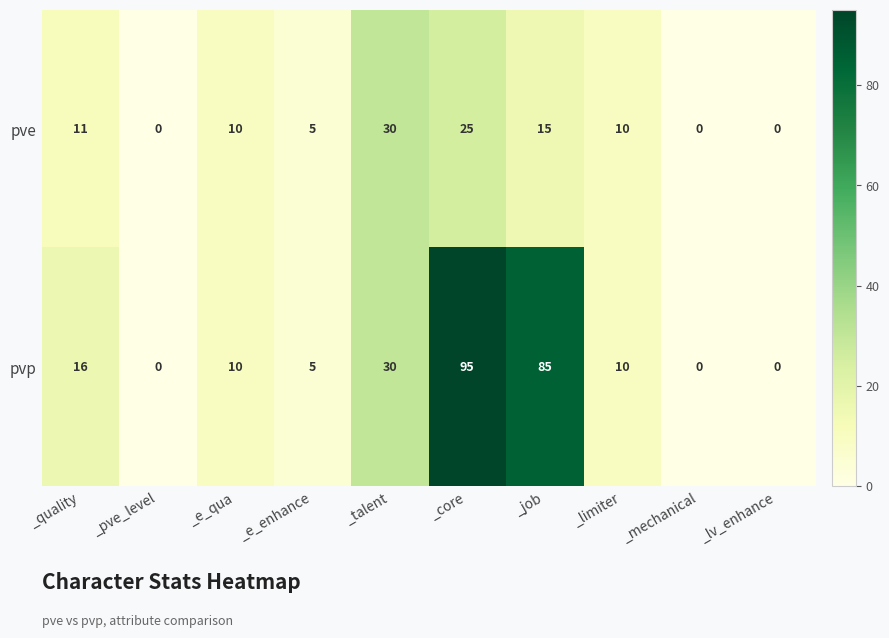

The value of pve at _lv_enhance is 13. True or false?

False